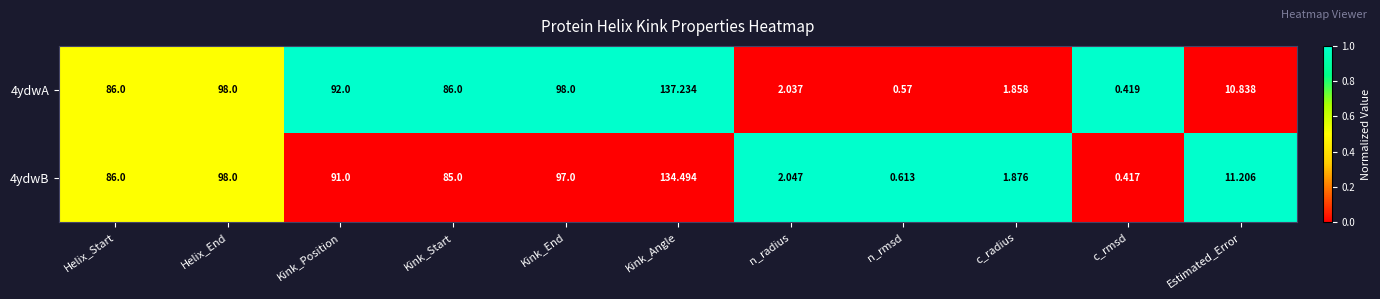

Where does the 4ydwB series first go above 85?

Helix_Start